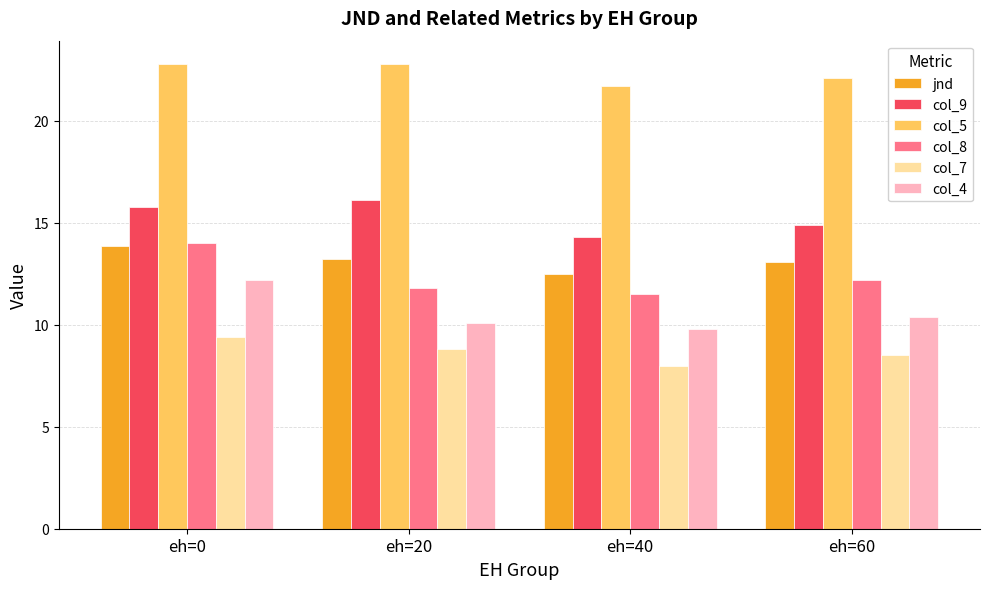

How many bars are there in total?

24